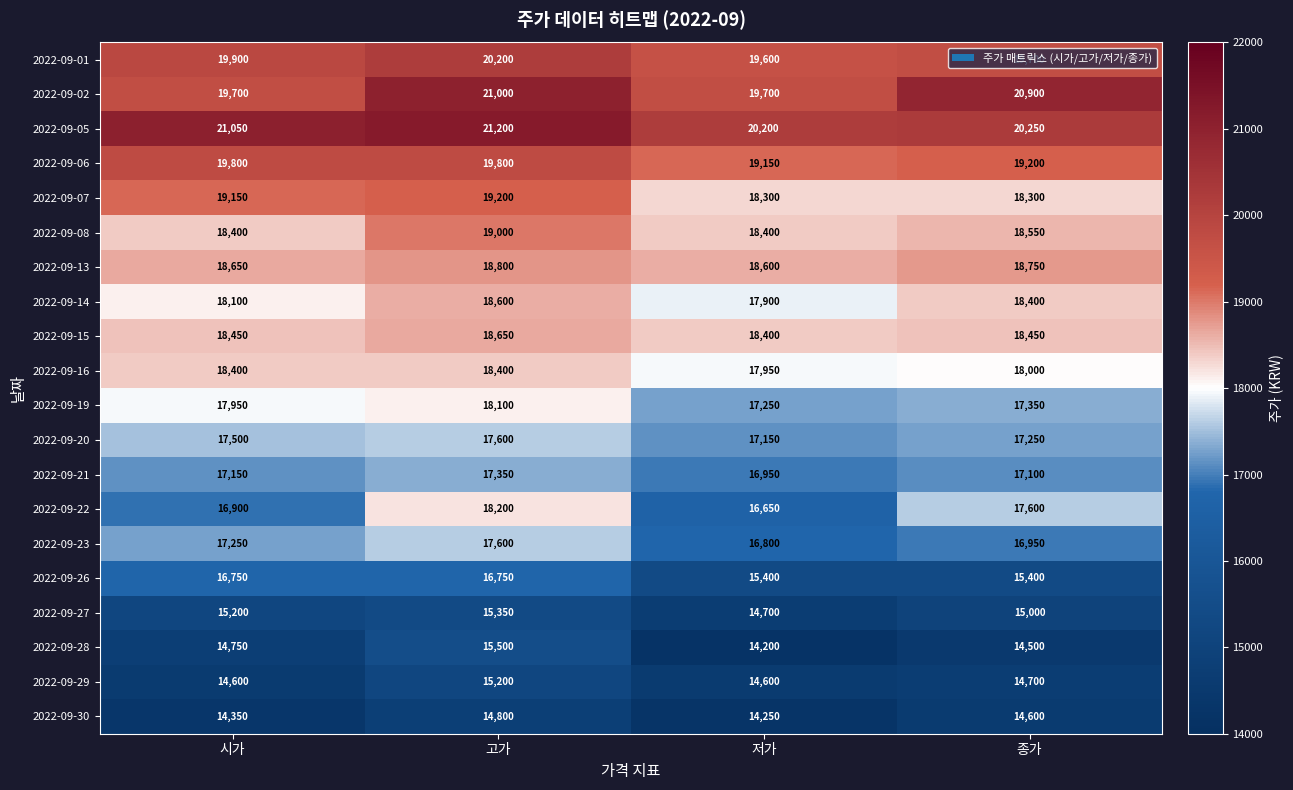

The value of 2022-09-01 at 고가 is 20200. True or false?

True